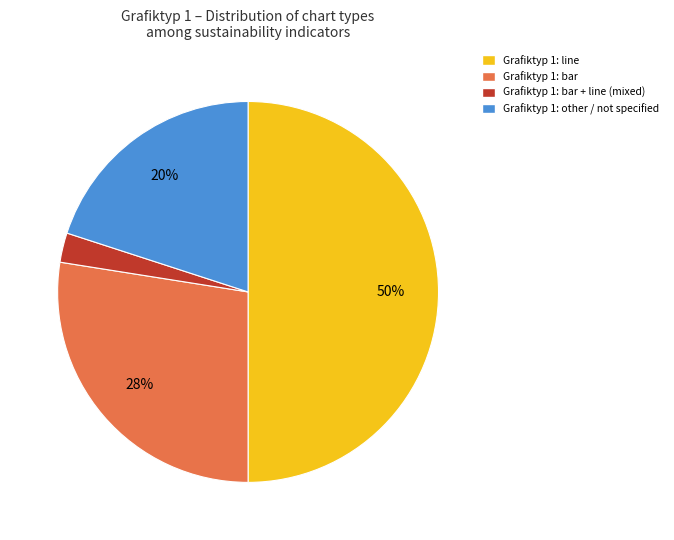

What is the largest slice in the pie chart?

Grafiktyp 1: line